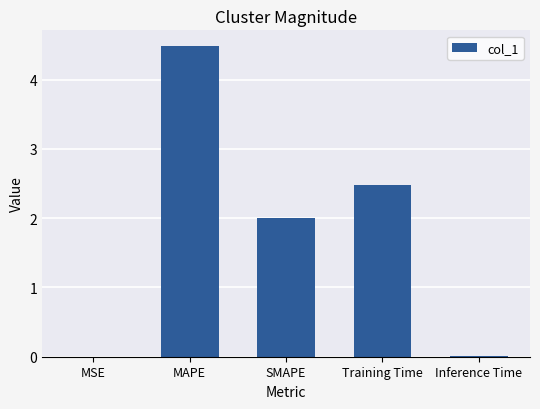

Which category has the highest value across all series?

MAPE